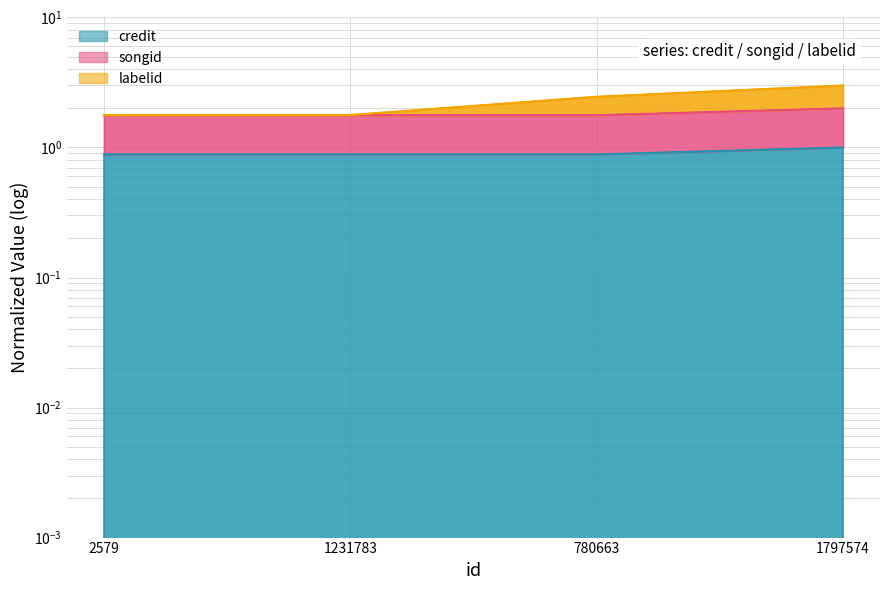

True or false: credit has more than 2 points higher than both neighbors.

False